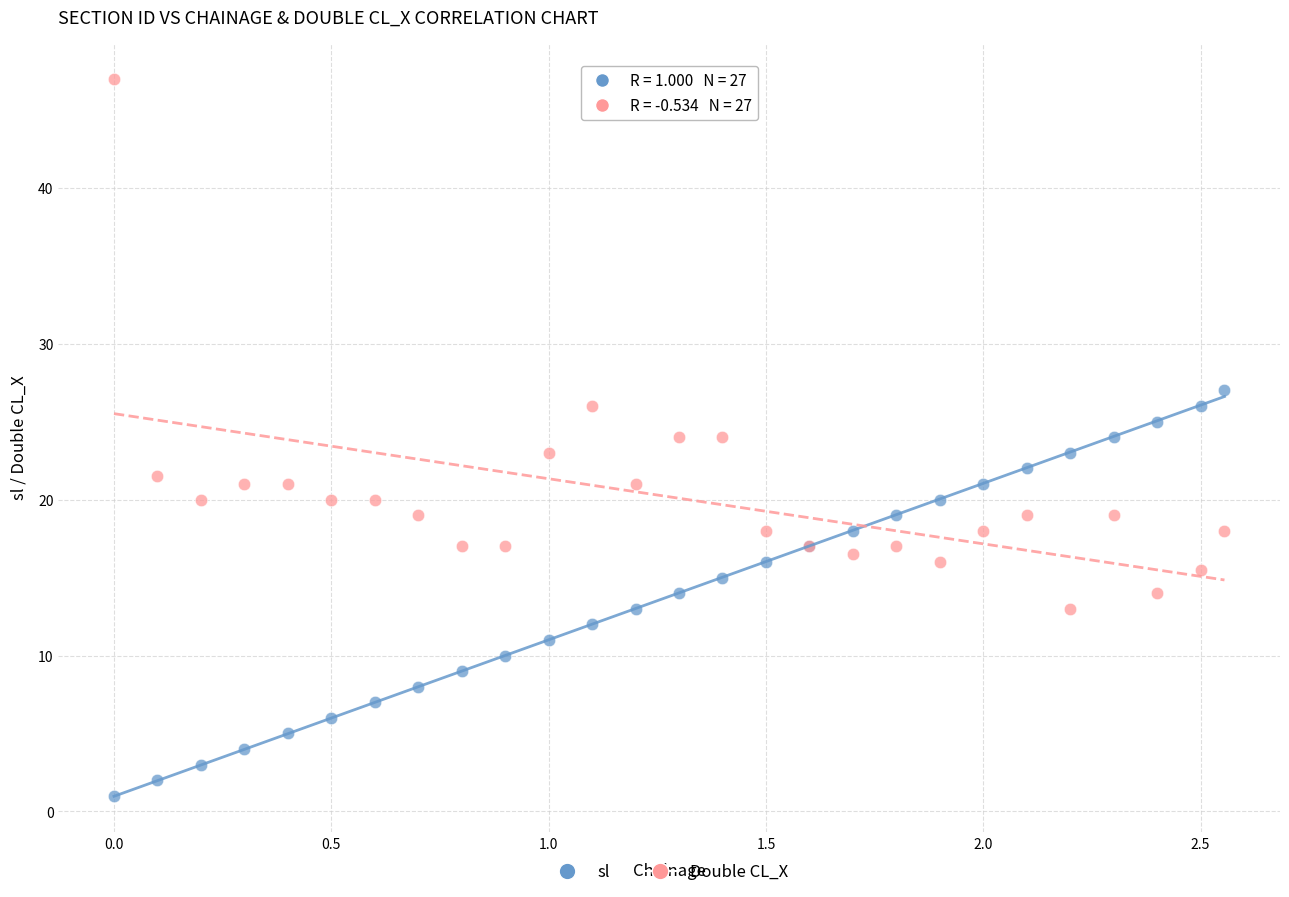

Which series has the largest Y range (max minus min)?

Double CL_X